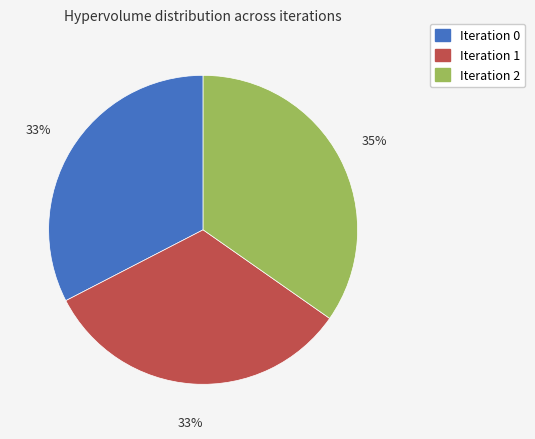

To the nearest percent, what is the difference between the largest and smallest slice percentages?

2%